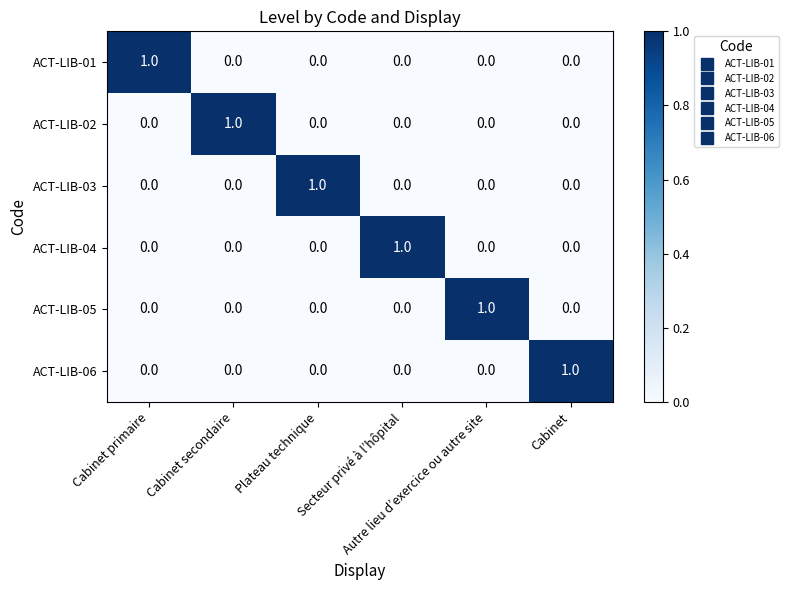

At how many categories does at least one series exceed 0?

6